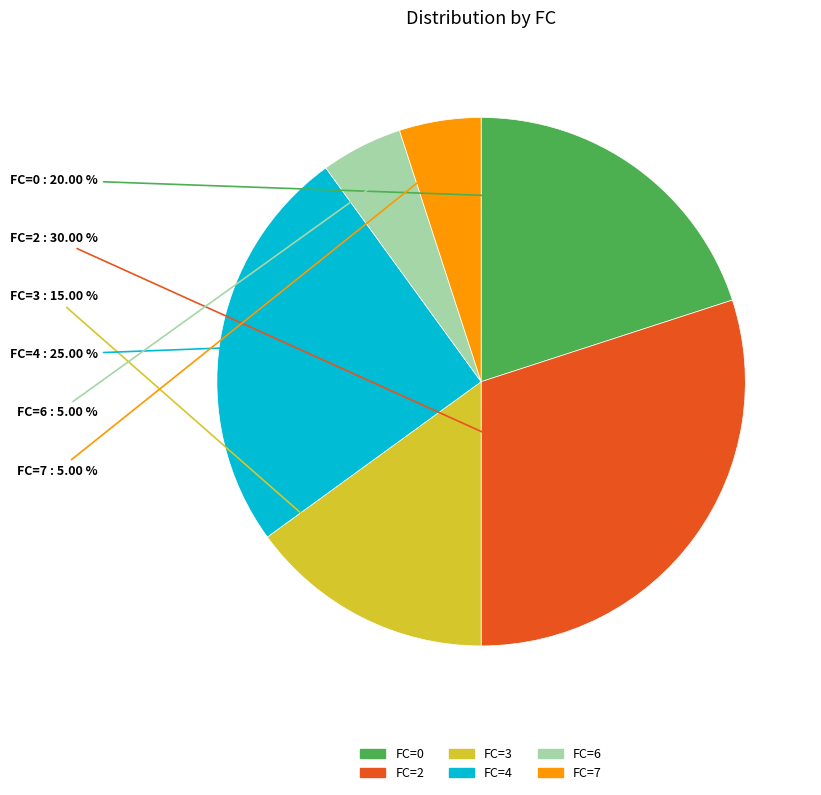

Is there any slice that represents more than half of the pie?

No